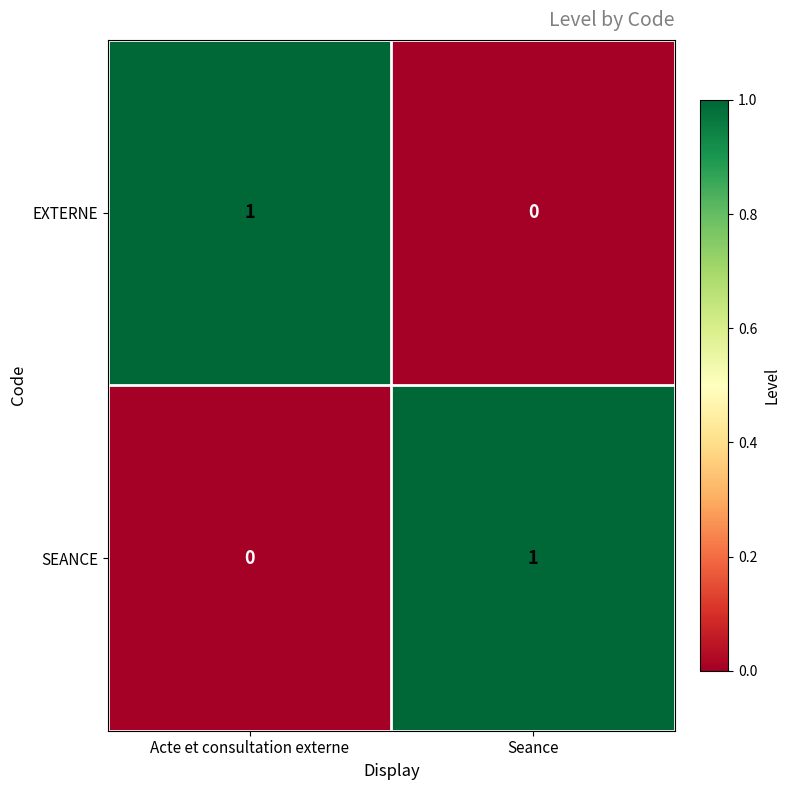

Rank the categories by EXTERNE value from lowest to highest.

Seance, Acte et consultation externe